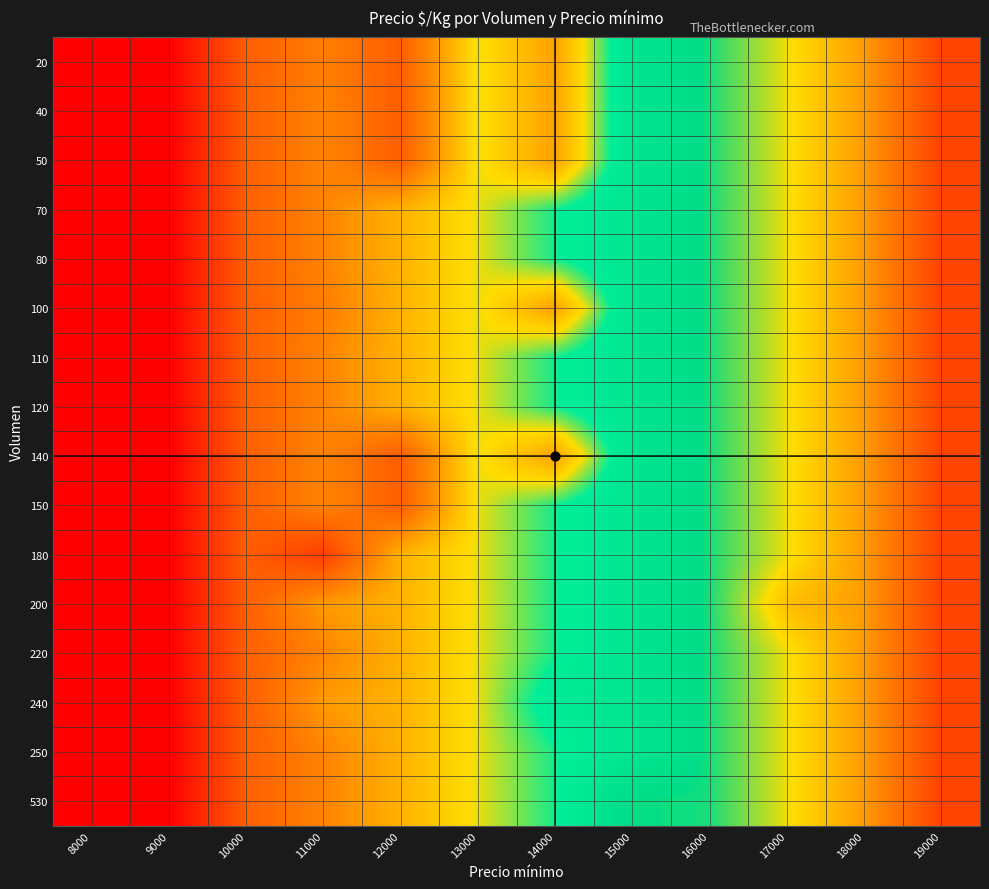

How many data points does each series have?

12